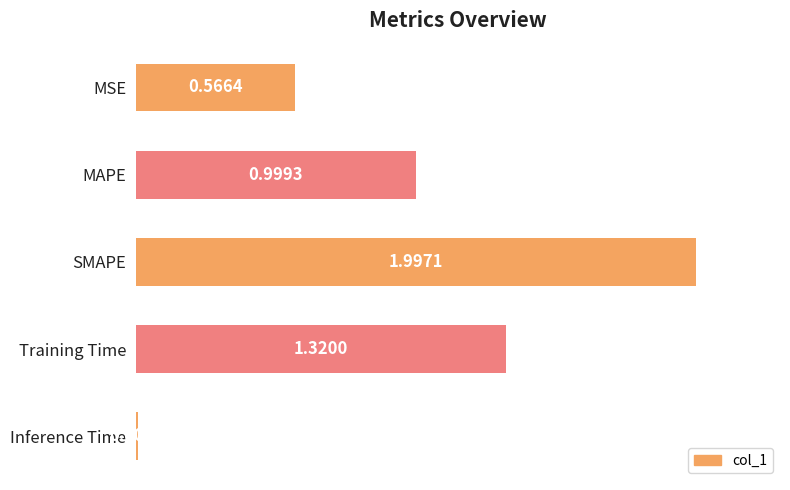

What is the label of the 2nd bar from the top?

MAPE